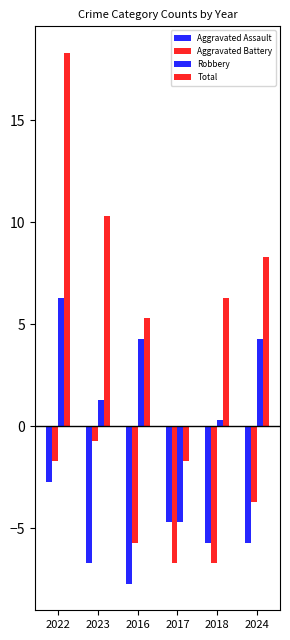

At which label does Aggravated Battery first exceed -3?

2022